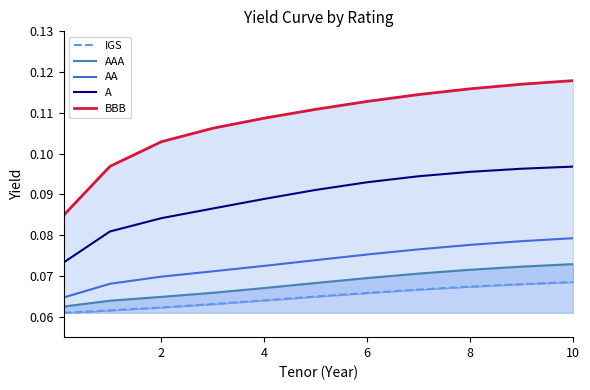

True or false: AA and A cross at least once.

False